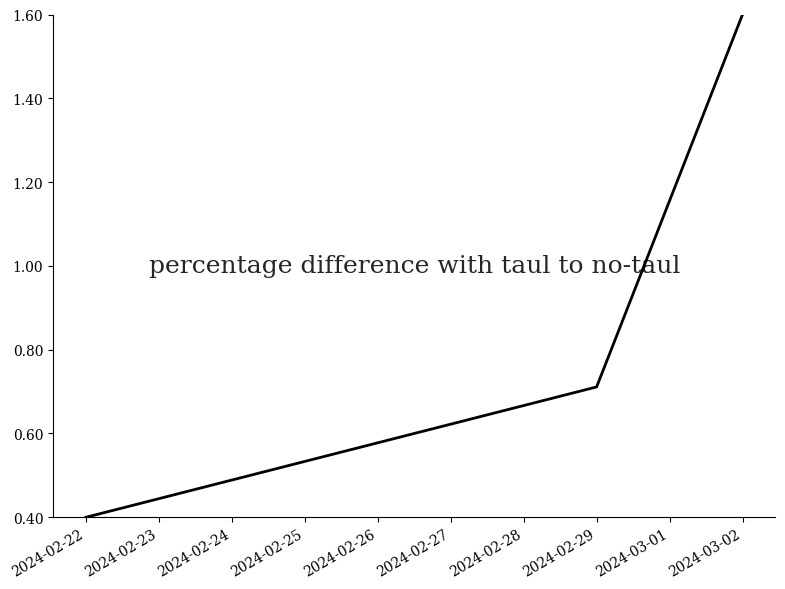

The value at 2024-02-24 is 0.1. True or false?

False